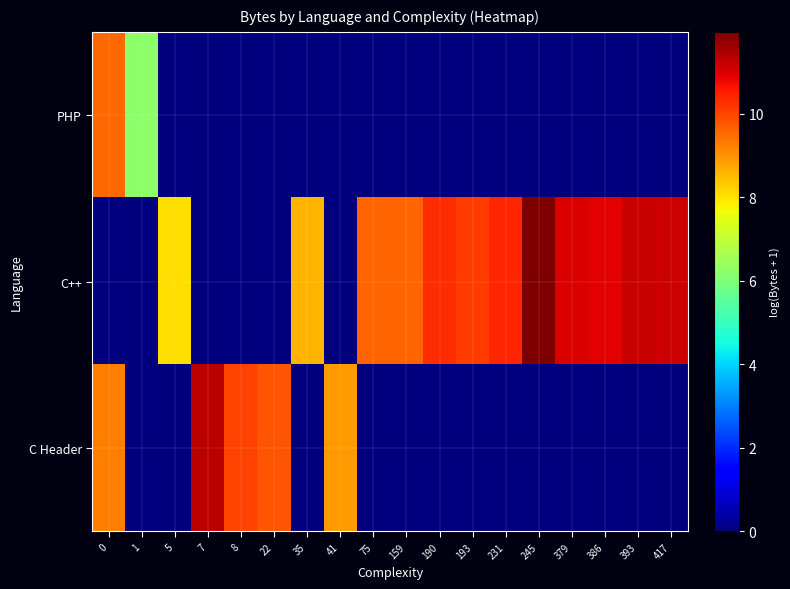

Reading left to right, list all the values displayed in this chart.

PHP: 0=9.5	1=6.2	5=0.0	7=0.0	8=0.0	22=0.0	35=0.0	41=0.0	75=0.0	159=0.0	190=0.0	193=0.0	231=0.0	245=0.0	379=0.0	386=0.0	393=0.0	417=0.0
C++: 0=0.0	1=0.0	5=8.1	7=0.0	8=0.0	22=0.0	35=8.6	41=0.0	75=9.6	159=9.6	190=10.3	193=10.1	231=10.4	245=12.0	379=11.0	386=10.9	393=11.2	417=11.1
C Header: 0=9.3	1=0.0	5=0.0	7=11.3	8=10.0	22=9.8	35=0.0	41=8.9	75=0.0	159=0.0	190=0.0	193=0.0	231=0.0	245=0.0	379=0.0	386=0.0	393=0.0	417=0.0